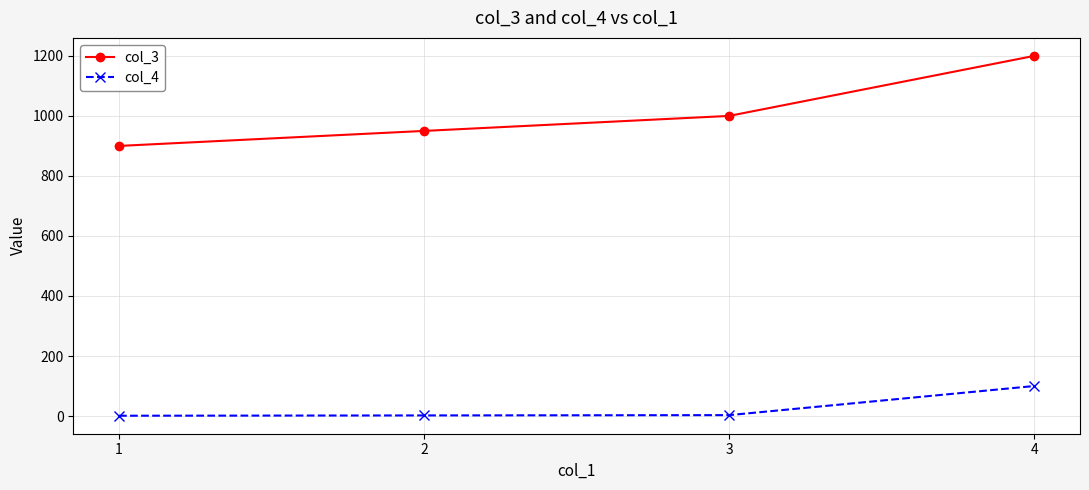

What are all the series names shown in the legend?

col_3, col_4